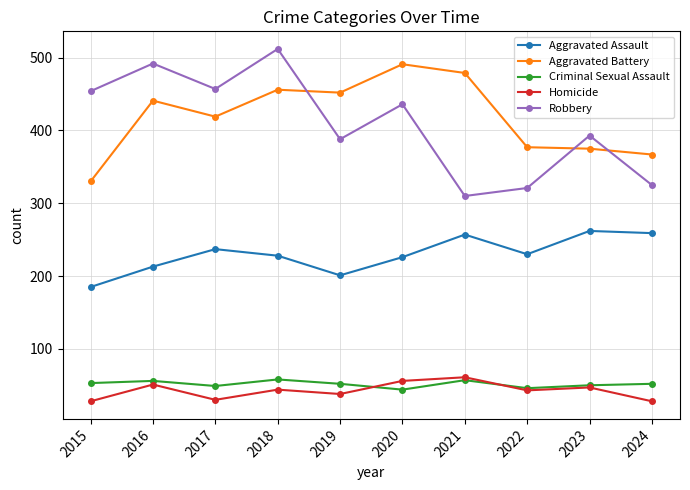

How many data points in Homicide are less than 44?

5